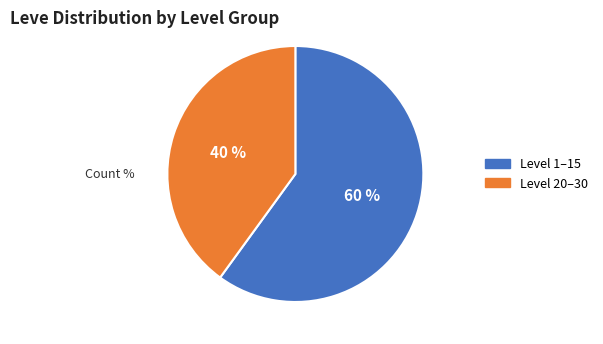

To the nearest percent, what is the difference between the largest and smallest slice percentages?

20%